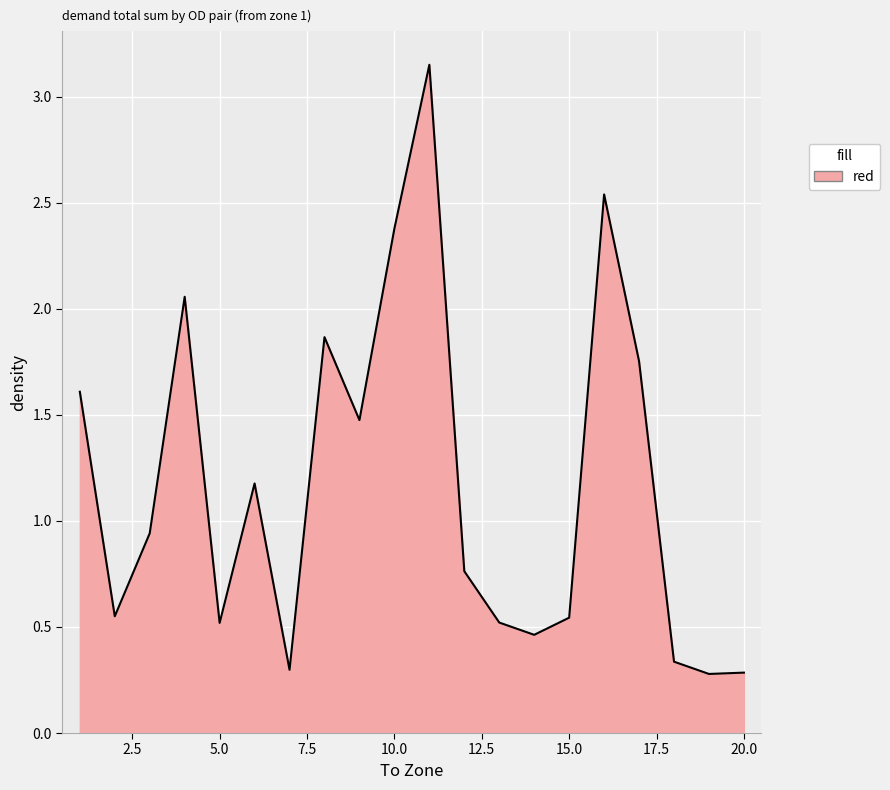

What is the difference between the maximum and minimum values?

2.9